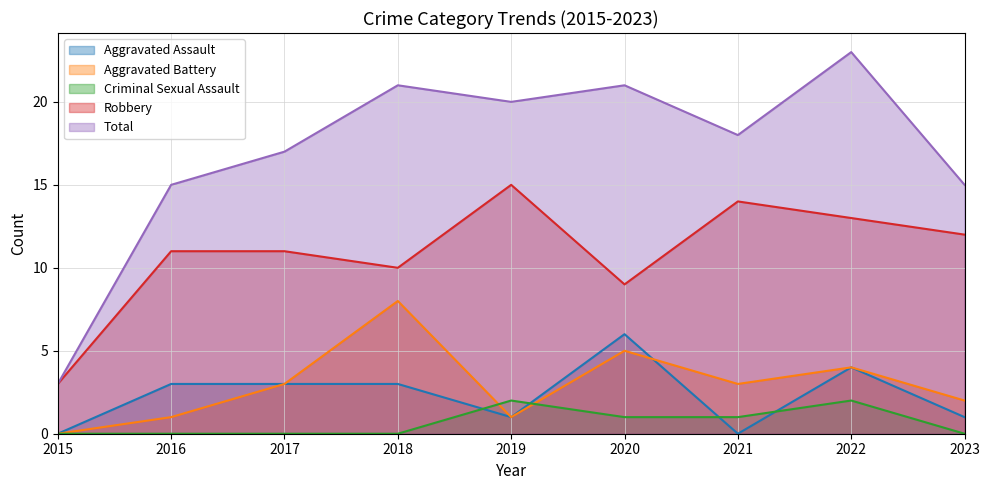

Is it true that Criminal Sexual Assault equals 1 at 2020?

True